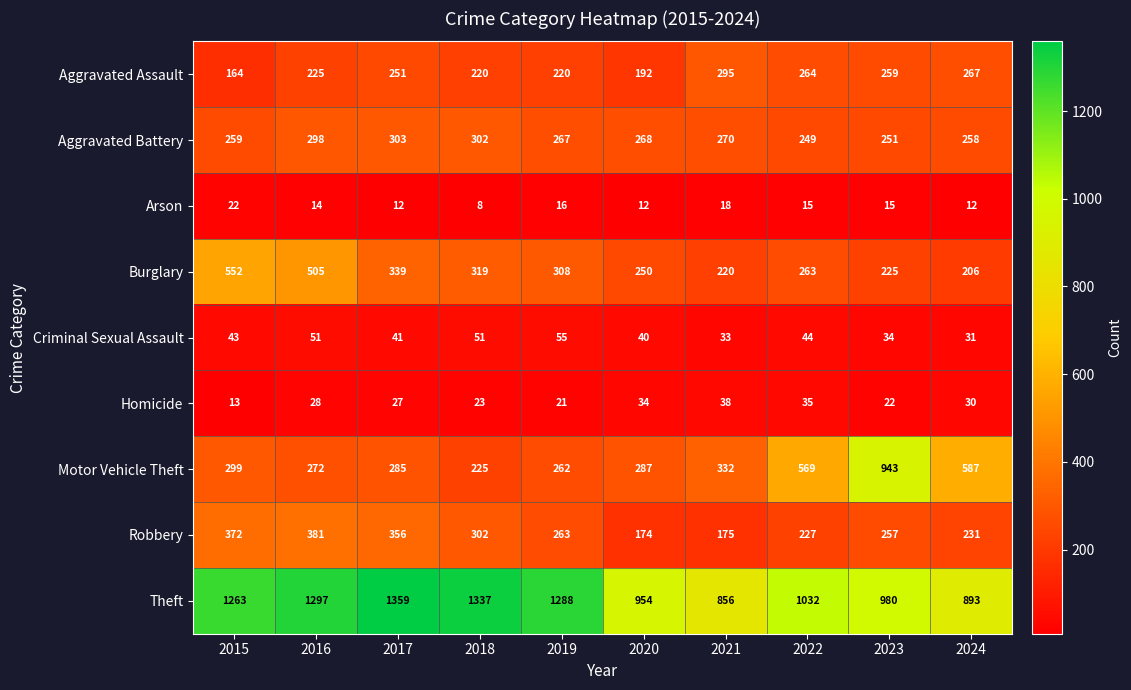

Which series has the largest range (max minus min)?

Motor Vehicle Theft